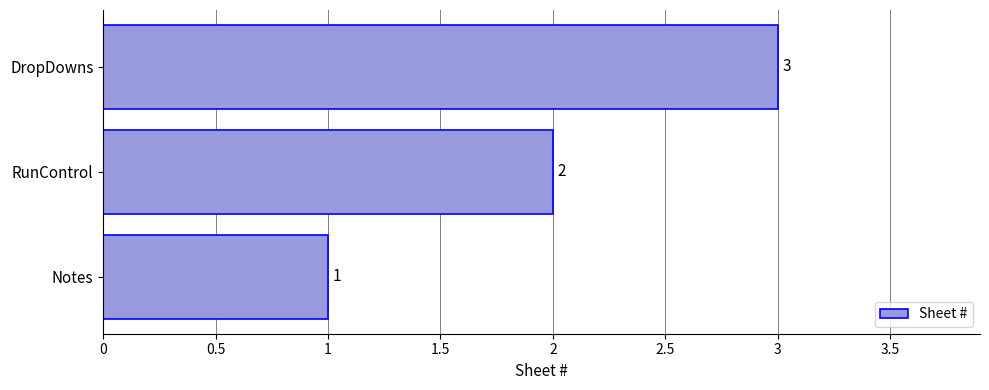

Does the chart contain any negative values?

No